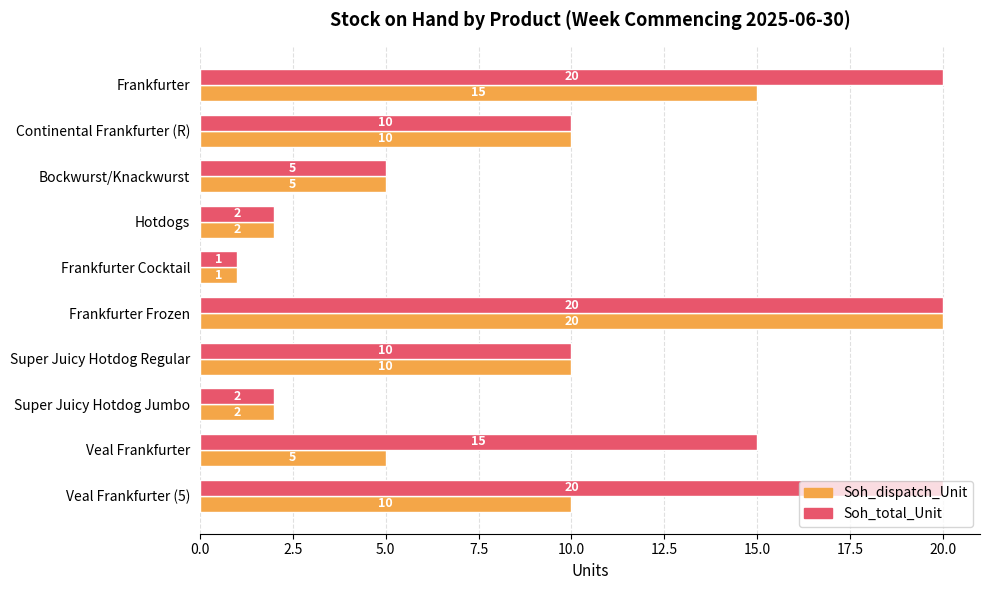

What is the difference between the maximum and minimum values in the Soh_dispatch_Unit series?

19